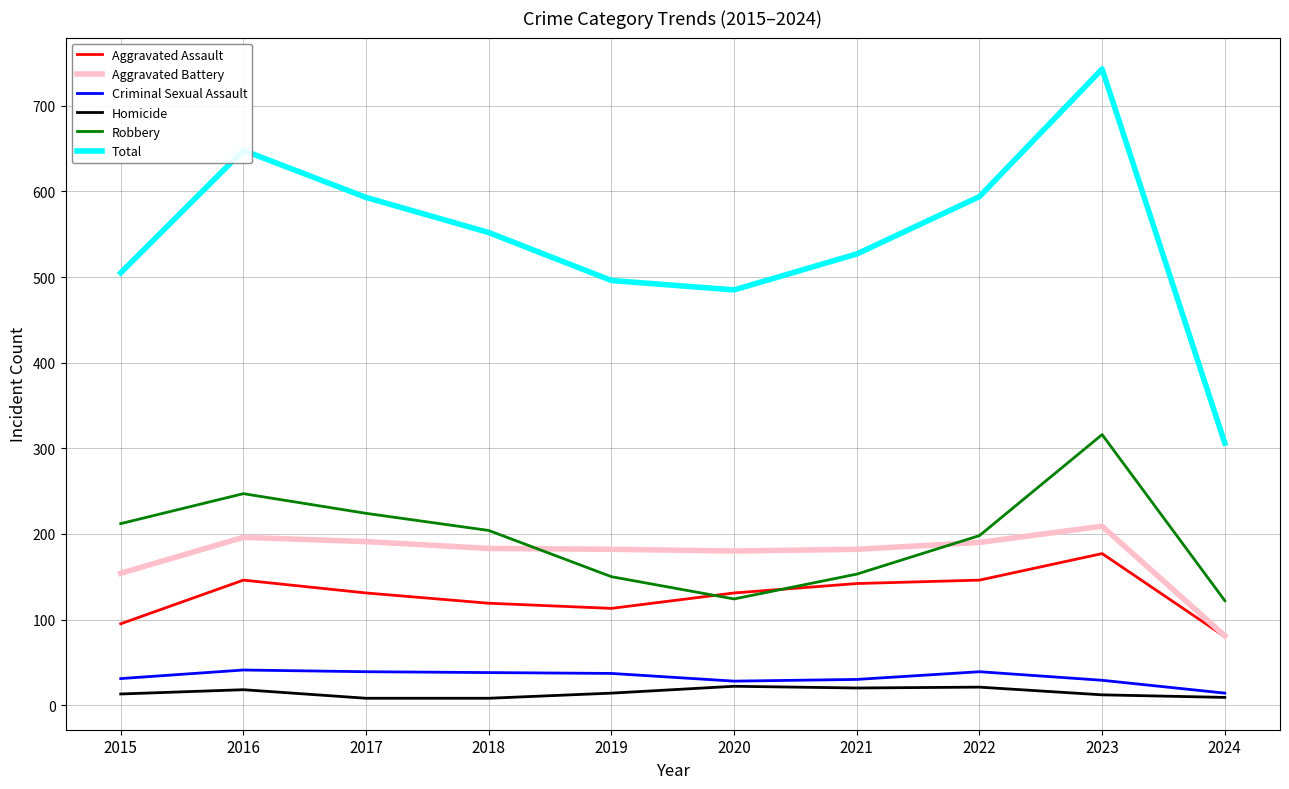

What are all the series names shown in the legend?

Aggravated Assault, Aggravated Battery, Criminal Sexual Assault, Homicide, Robbery, Total